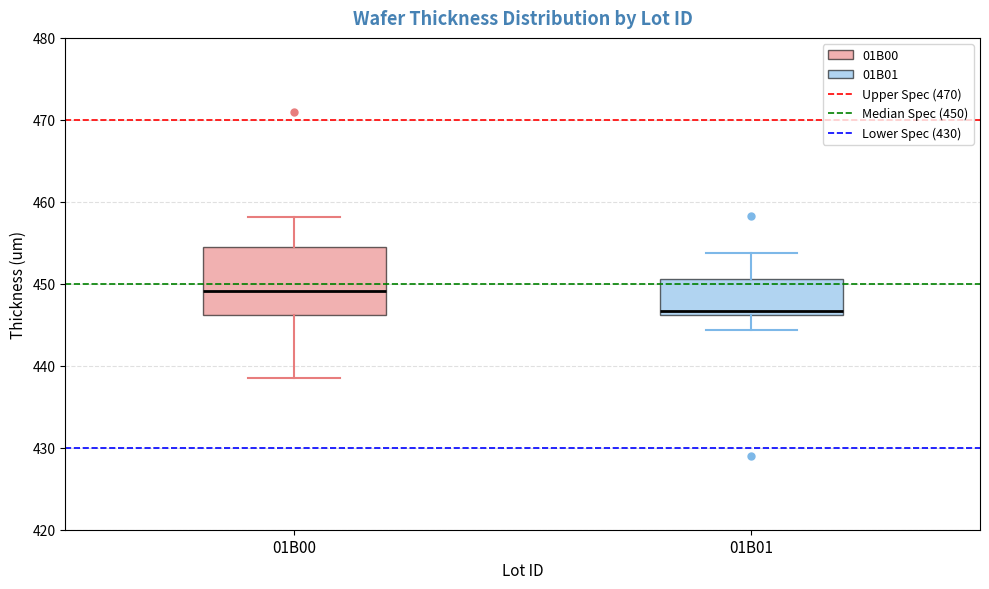

Where does the lower whisker of the box for 01B01 end on the y-axis? The values are not printed on the chart, so give them approximately, as read against the axis.

444